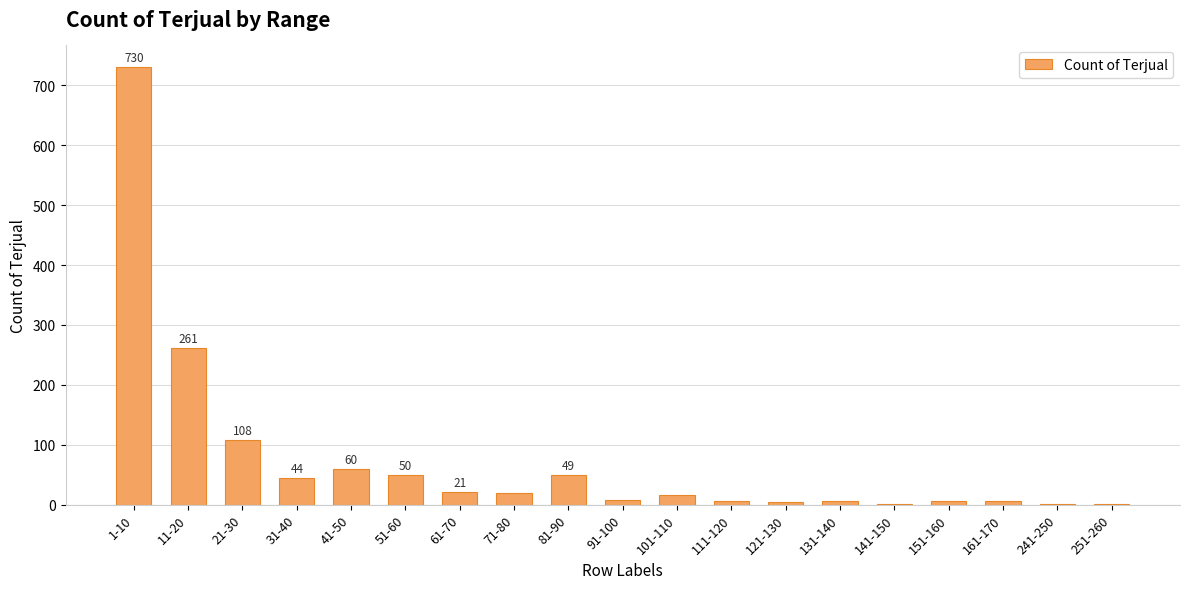

What is the sum of the values at 31-40 and 71-80?

64